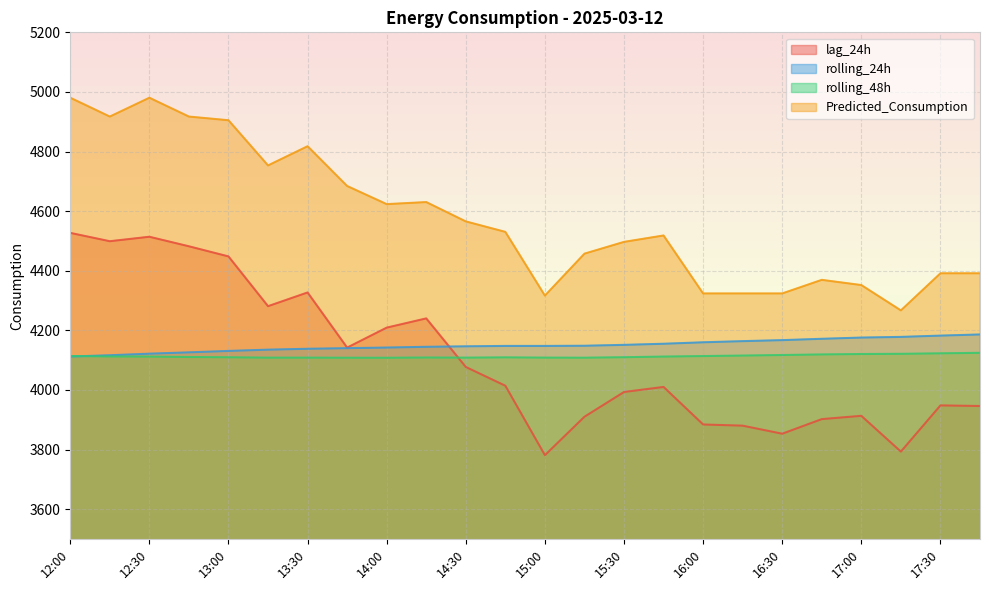

Where do lag_24h and rolling_24h first cross each other?

14:15 and 14:30